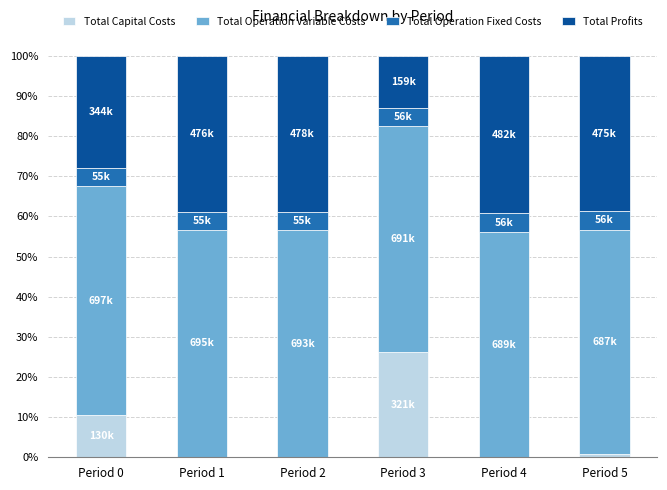

What is the highest value of the Total Capital Costs series?

26.2